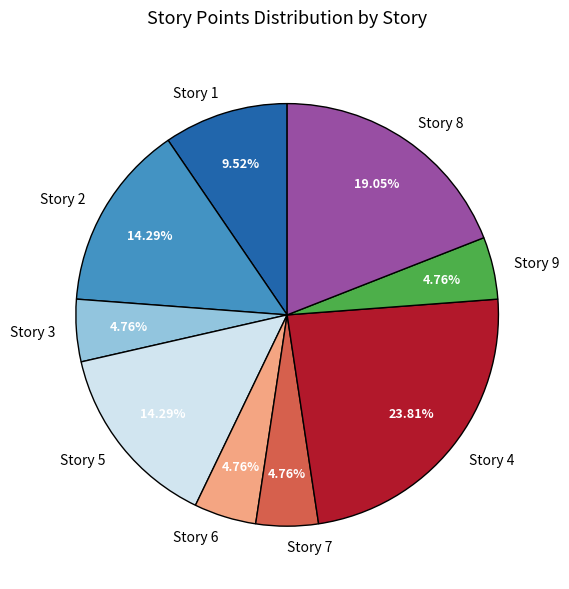

Count the number of slices in the pie.

9